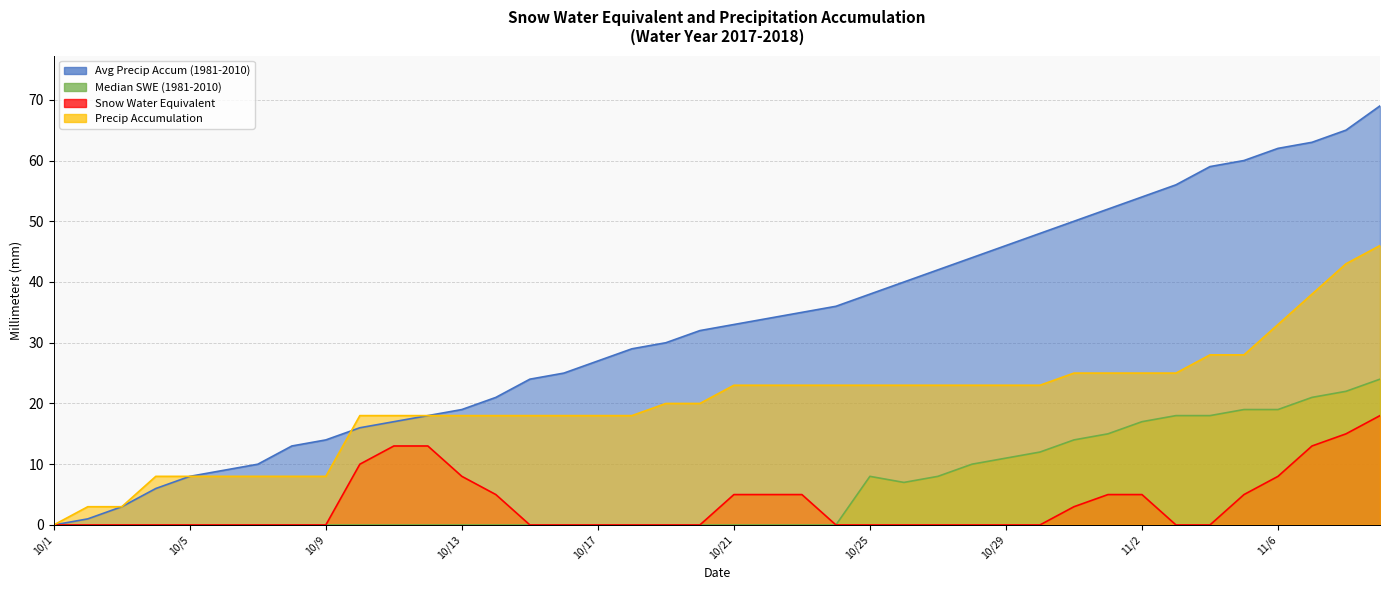

What is the label of the 36th point from the right?

10/5